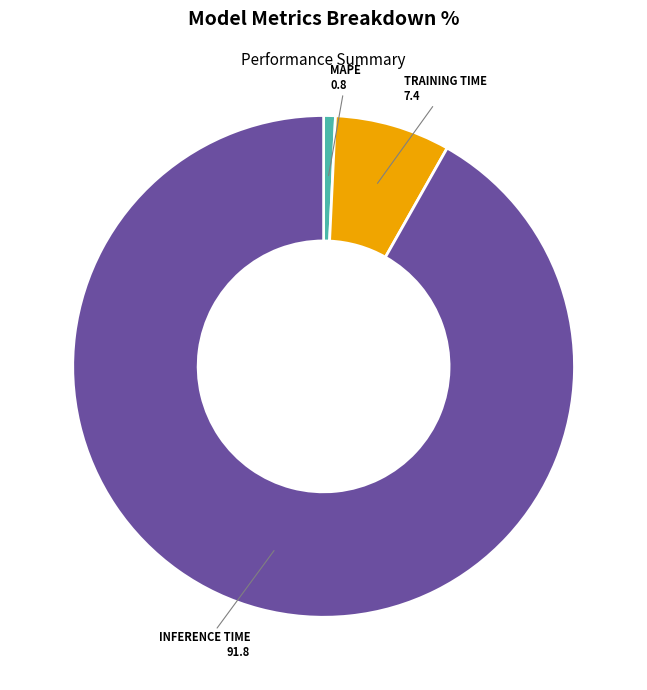

How many slices are in this pie chart?

3